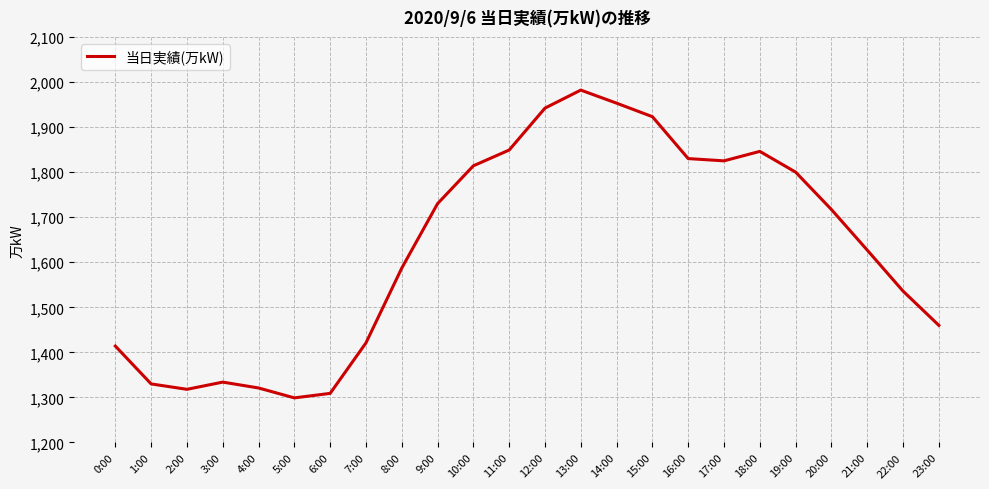

Count the number of categories in the chart.

24